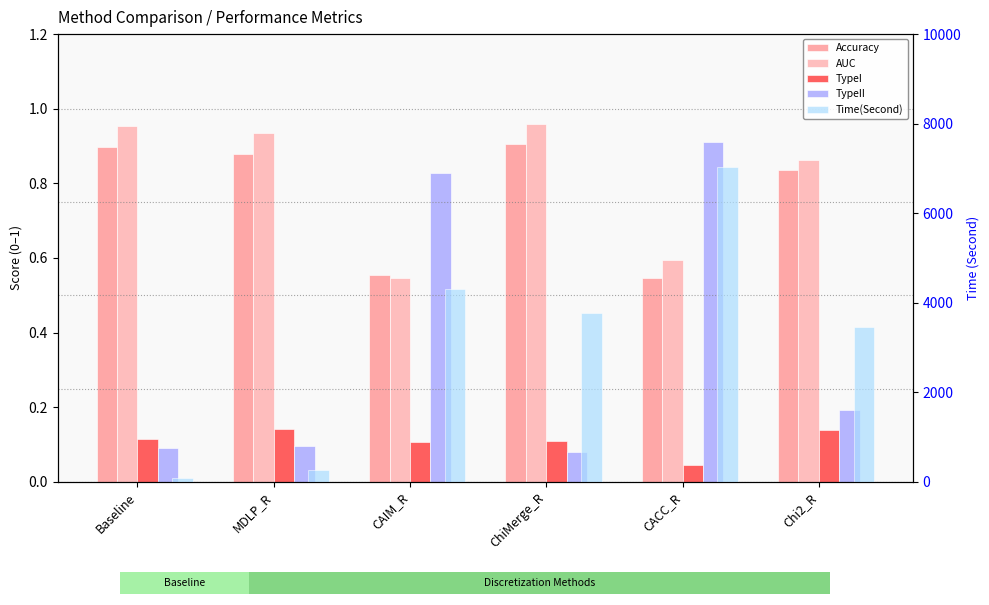

Reading left to right, extract all data points from this chart.

Accuracy: 0.9	0.9	0.6	0.9	0.5	0.8
AUC: 1.0	0.9	0.5	1.0	0.6	0.9
TypeI: 0.1	0.1	0.1	0.1	0.0	0.1
TypeII: 0.1	0.1	0.8	0.1	0.9	0.2
Time(Second): 94.7	259.8	4315.5	3774.1	7025.2	3462.6